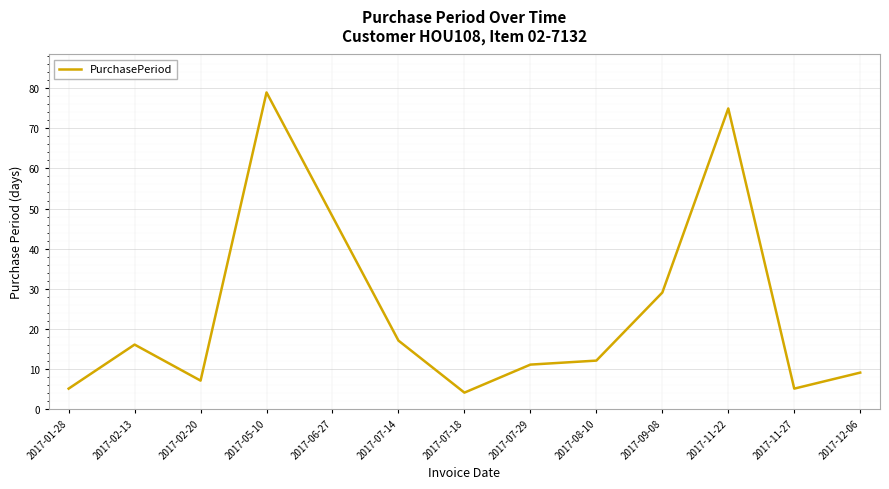

What is the difference between the values at 2017-07-14 and 2017-06-27?

31